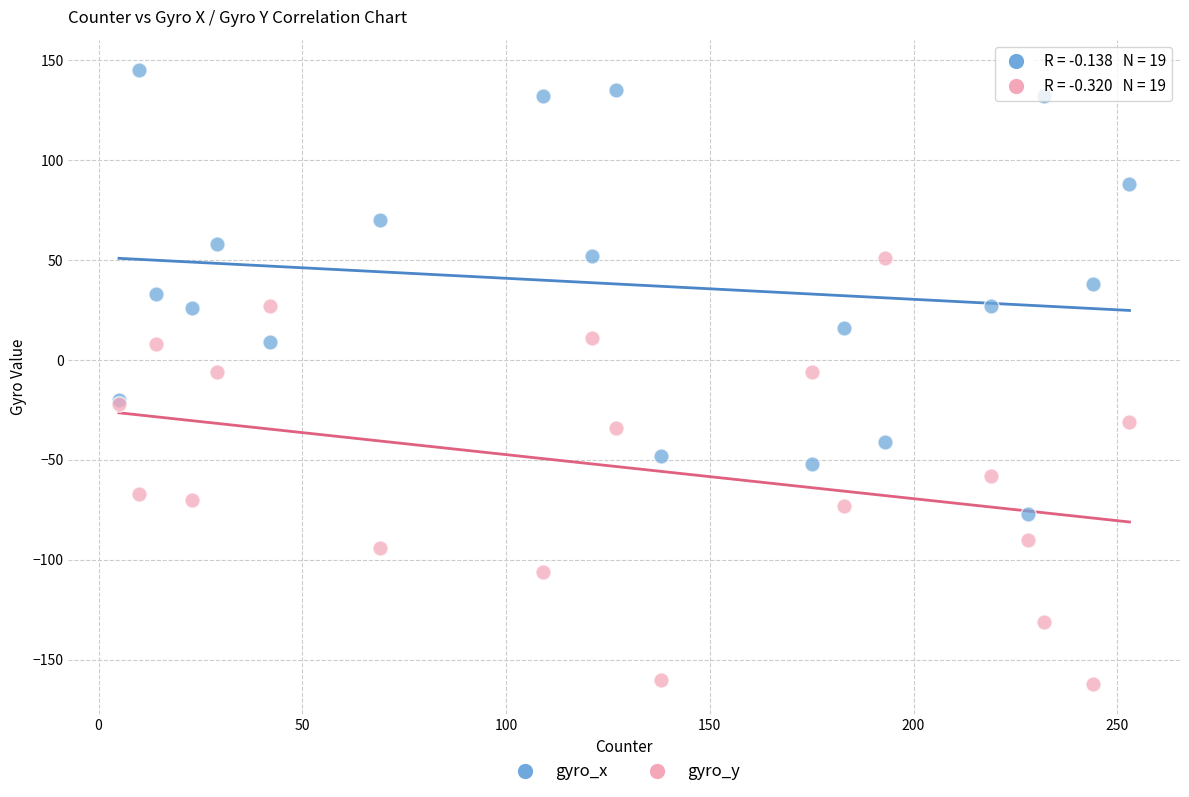

Which series reaches the maximum Y coordinate?

gyro_x